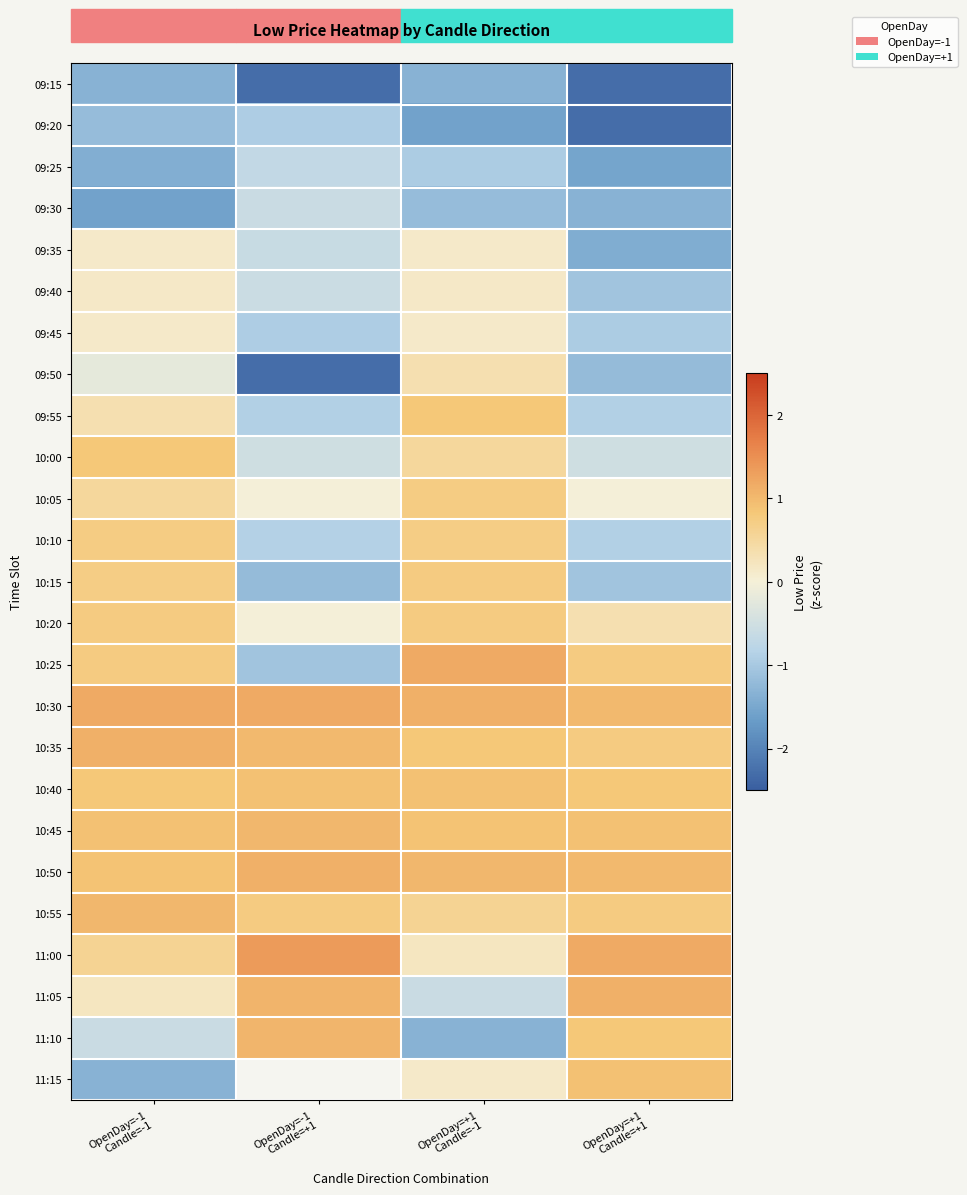

Where does the 10:25 series first go above 0?

OpenDay=-1 Candle=-1